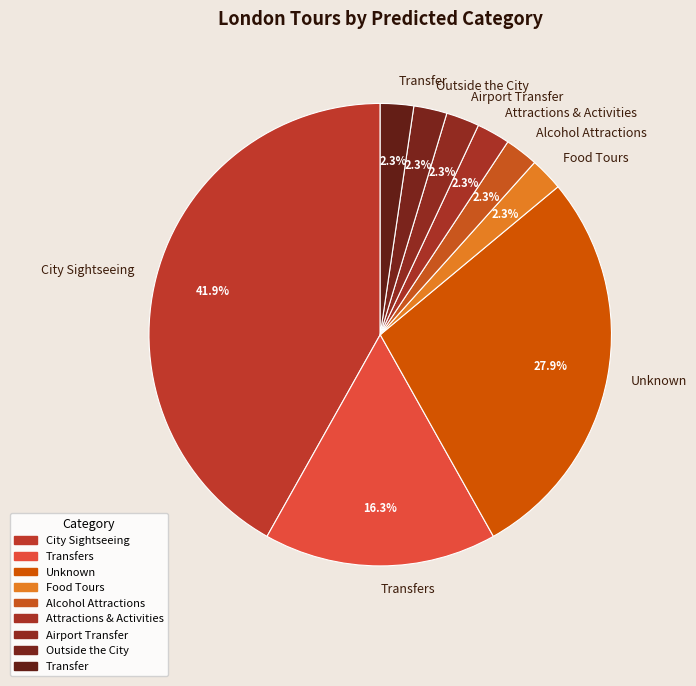

What is the largest slice in the pie chart?

City Sightseeing